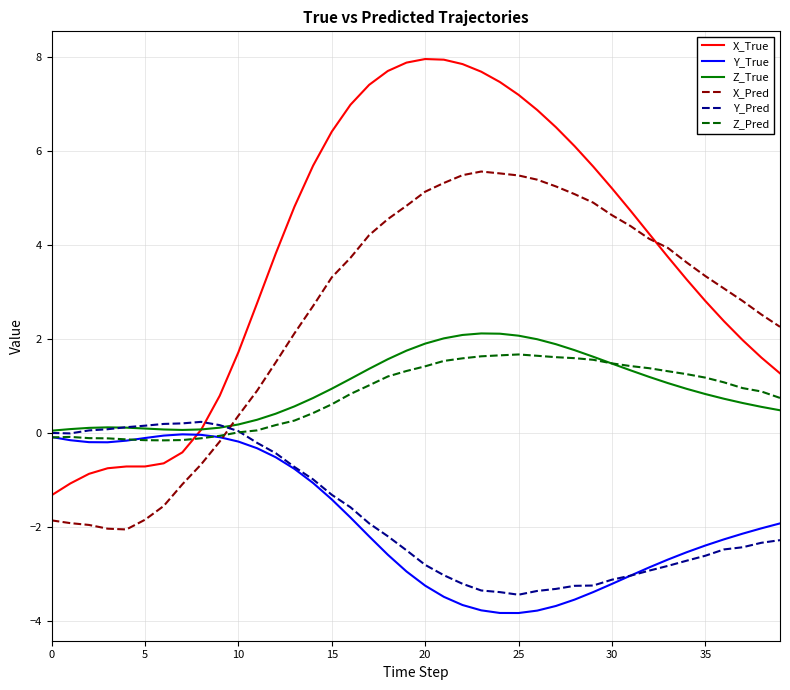

Which series has the largest range (max minus min)?

X_True